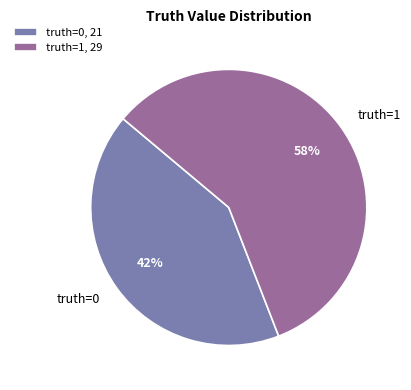

Which slice is the largest?

truth=1